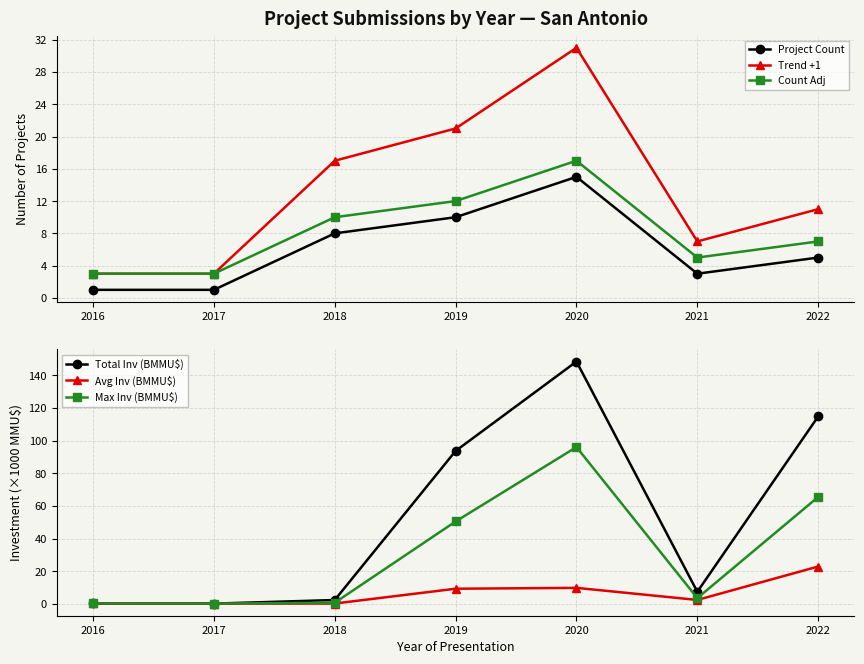

At how many categories does at least one series exceed 85?

3